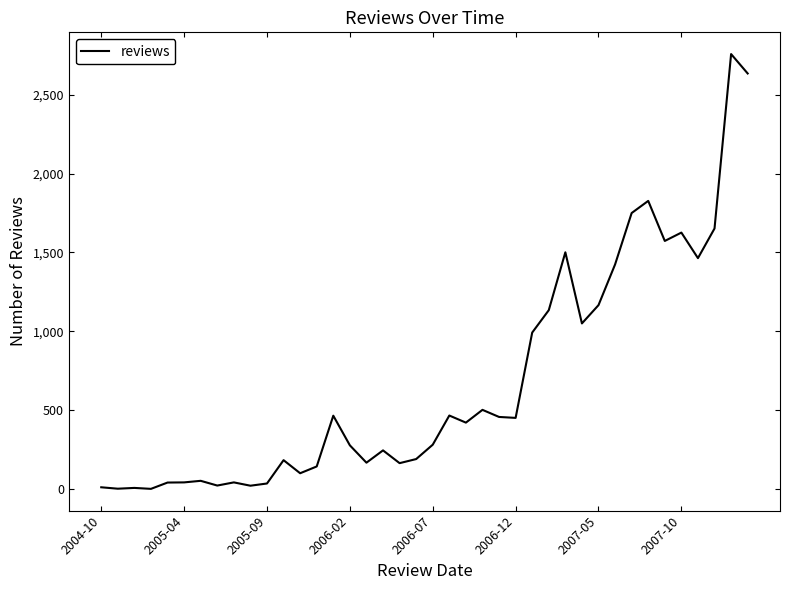

True or false: there are more than 0 points higher than both neighbors.

True